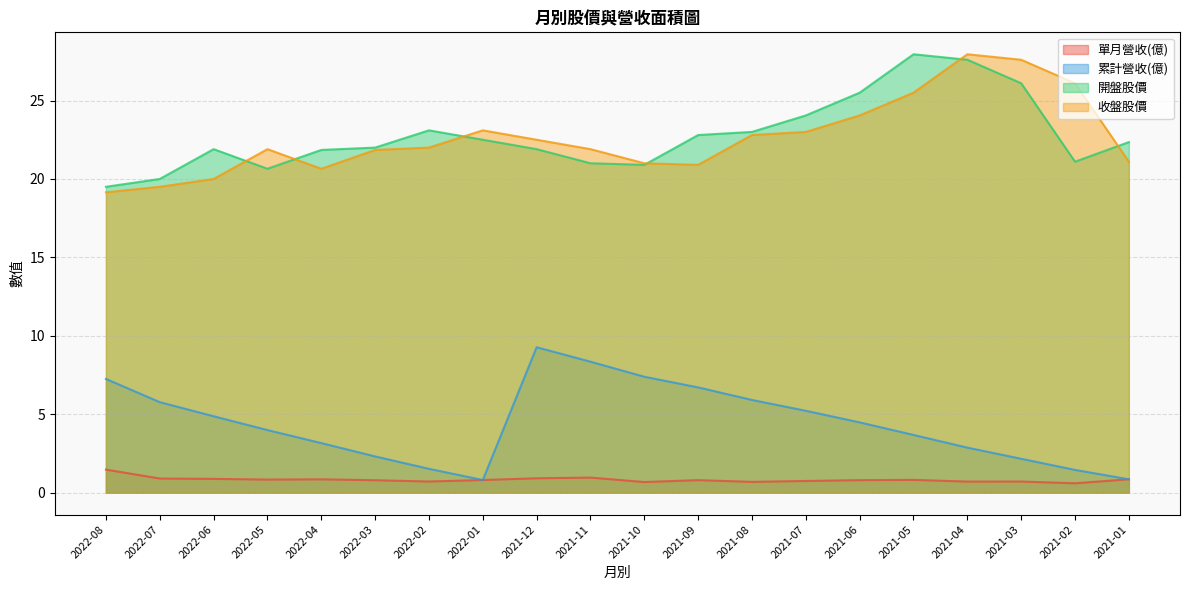

What is the label of the 9th point from the left?

2021-12